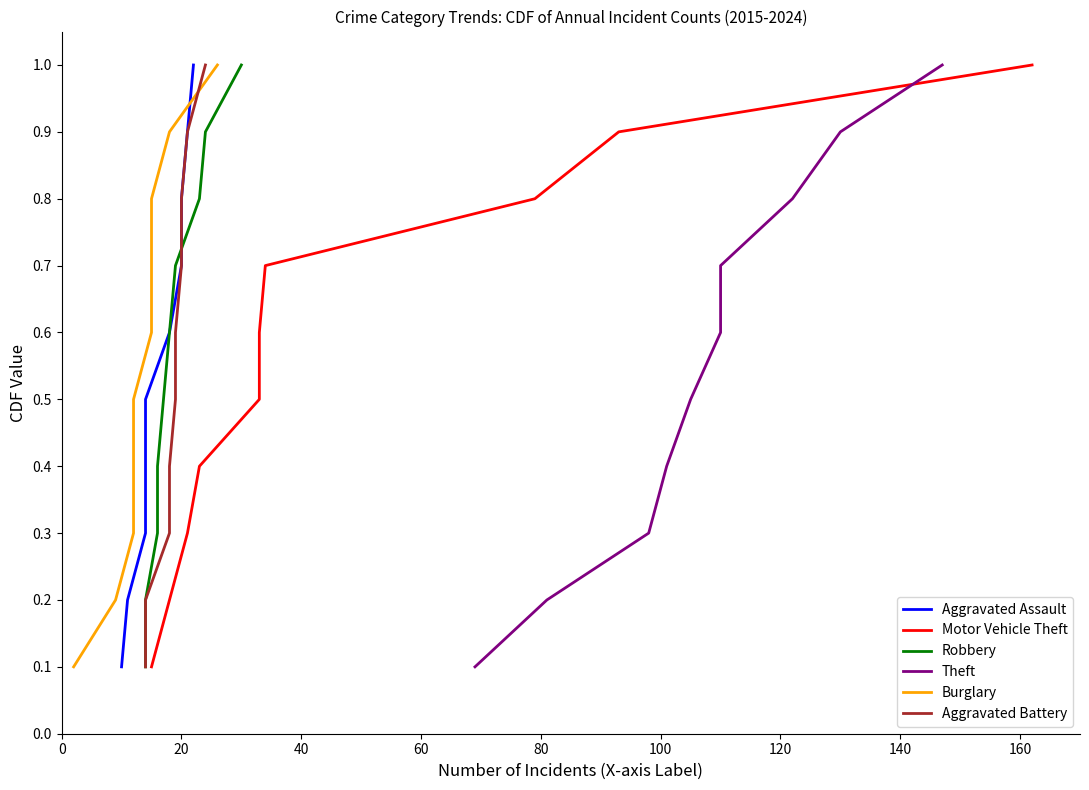

What is the sum of all Aggravated Assault values?

5.5